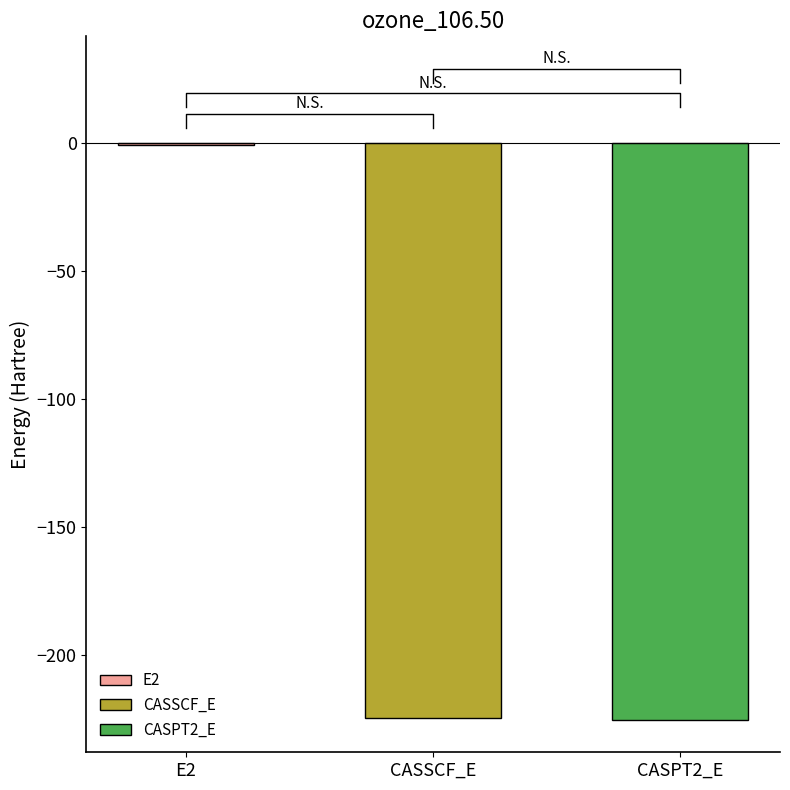

What position from the right is CASPT2_E?

1